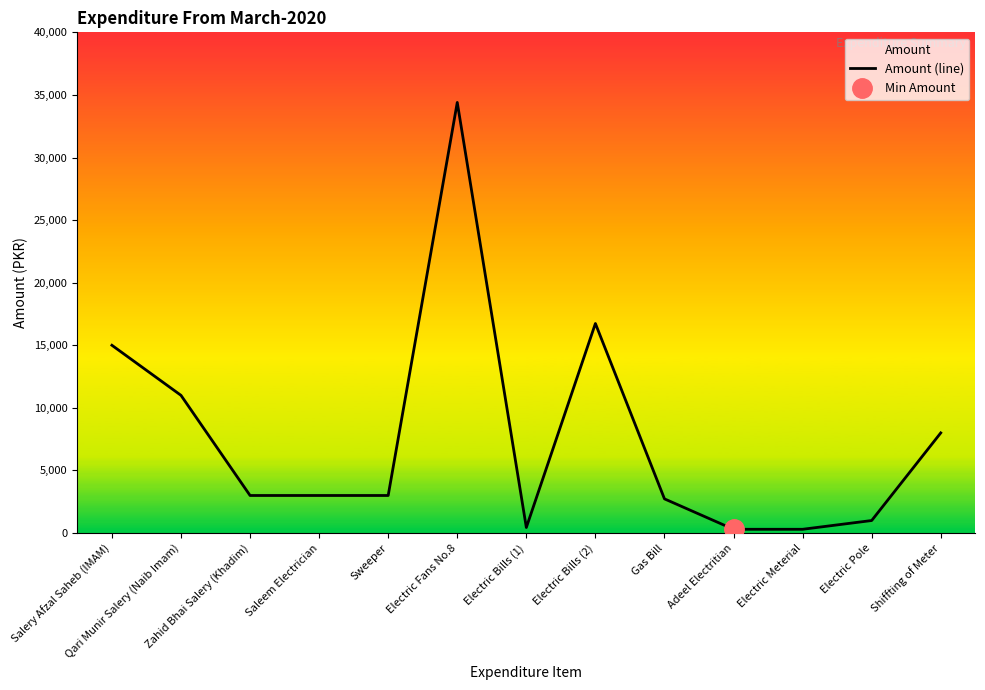

Is it true that the value at Electric Meterial is 300?

True